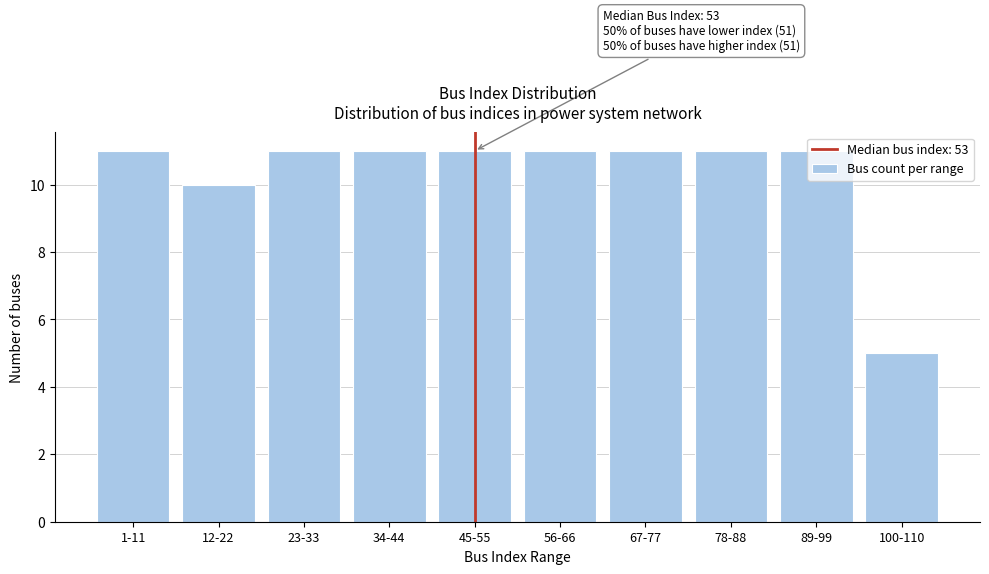

What is the value of the 1st bar from the left?

11